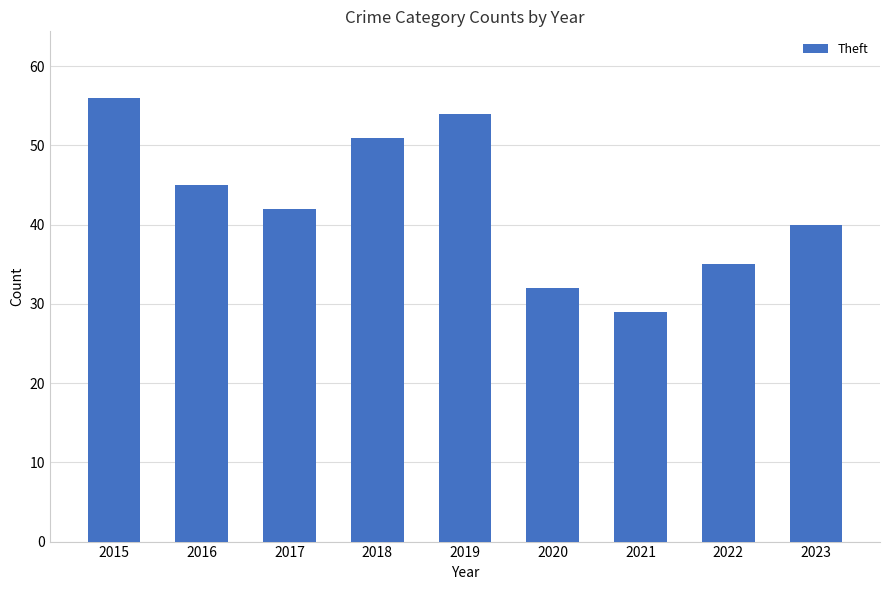

What is the value of the 3rd bar from the left?

42